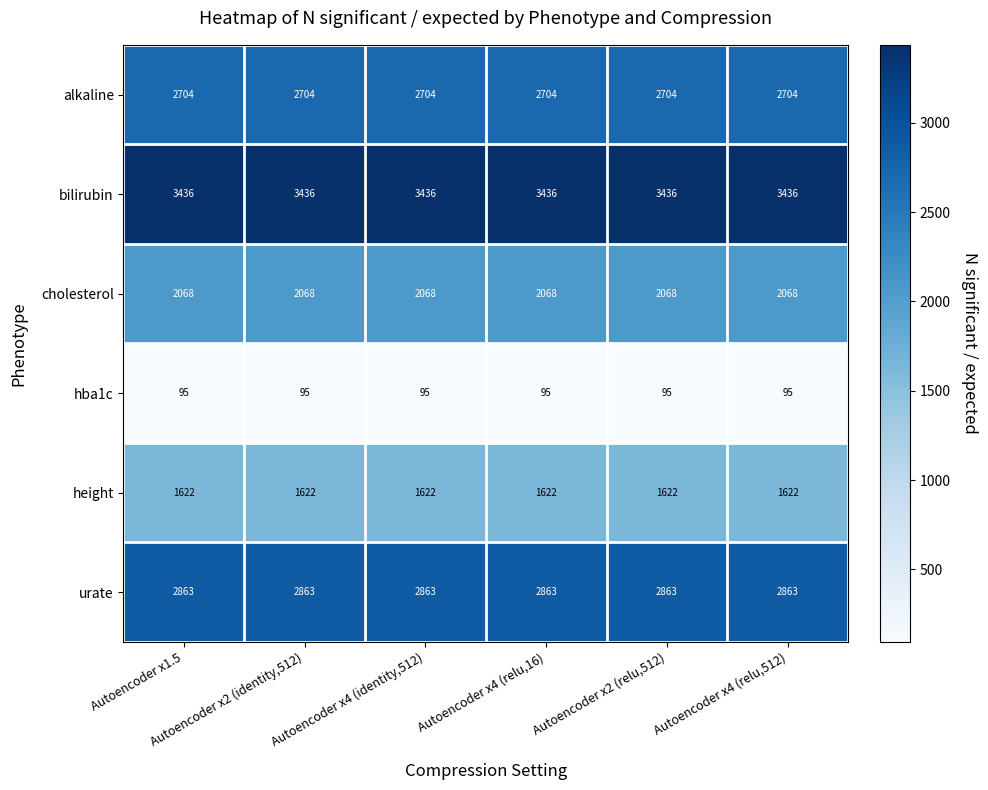

What is the greatest value displayed?

3436